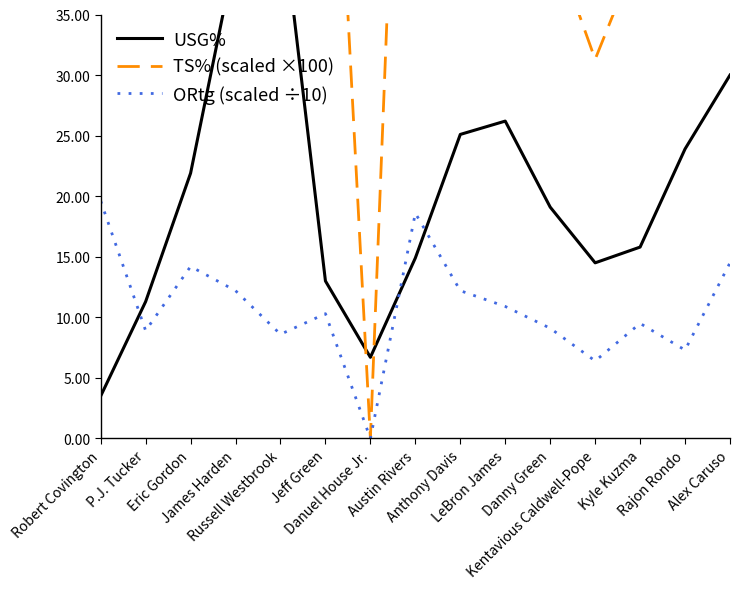

True or false: TS% (scaled ×100) and ORtg (scaled ÷10) intersect in this chart.

False